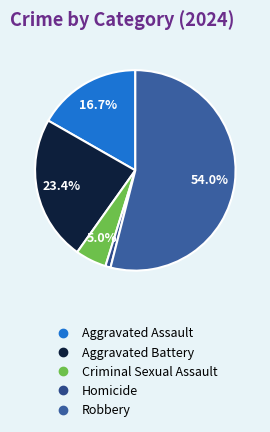

To the nearest percent, what percentage of the pie is Aggravated Battery?

23%